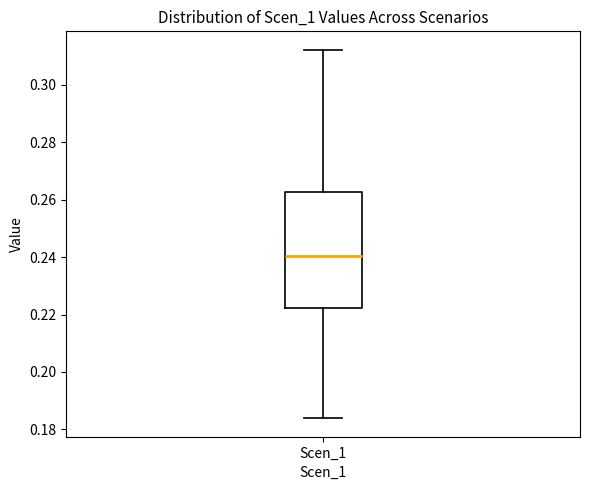

Transcribe this box plot: give where the median line is, the range the box spans, and where the two whiskers end, as read against the y-axis. The values are not printed on the chart, so give them approximately, as read against the axis.

median 0.240, box 0.222 to 0.262, whiskers 0.184 to 0.312